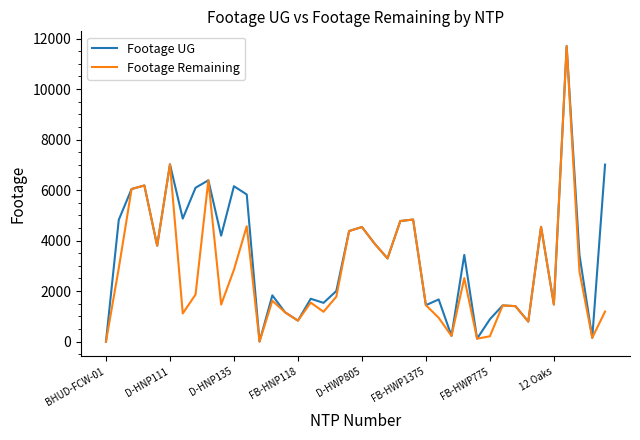

Which series has the largest total across all categories?

Footage UG